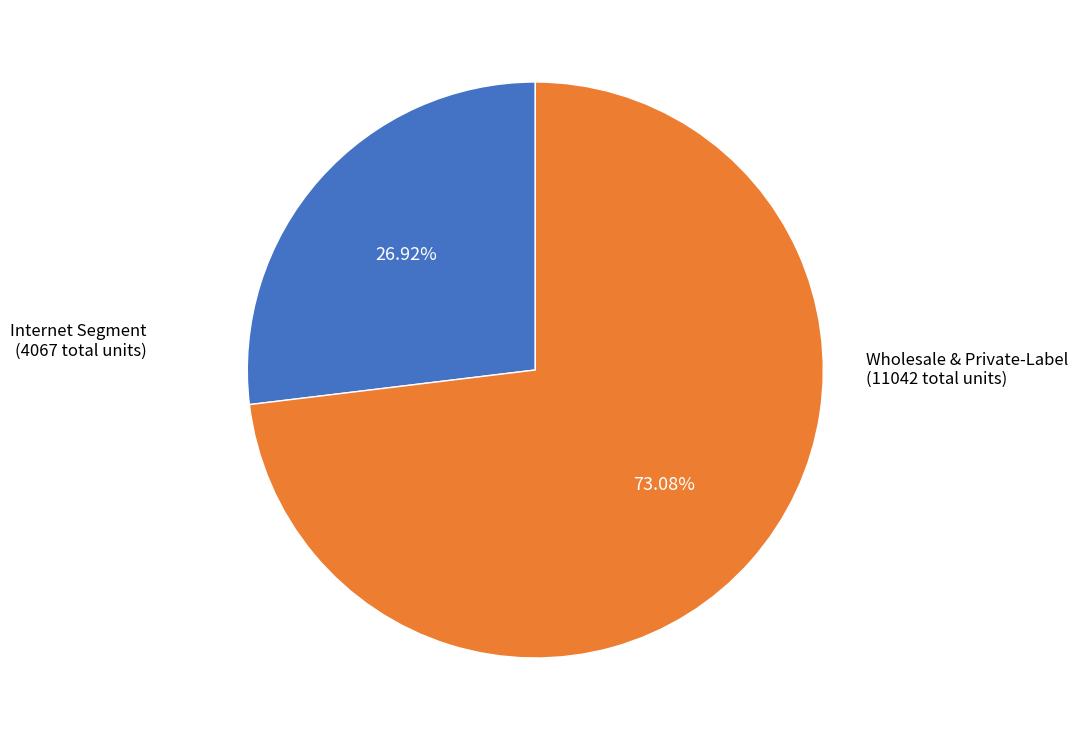

Does any single category account for the majority?

Yes